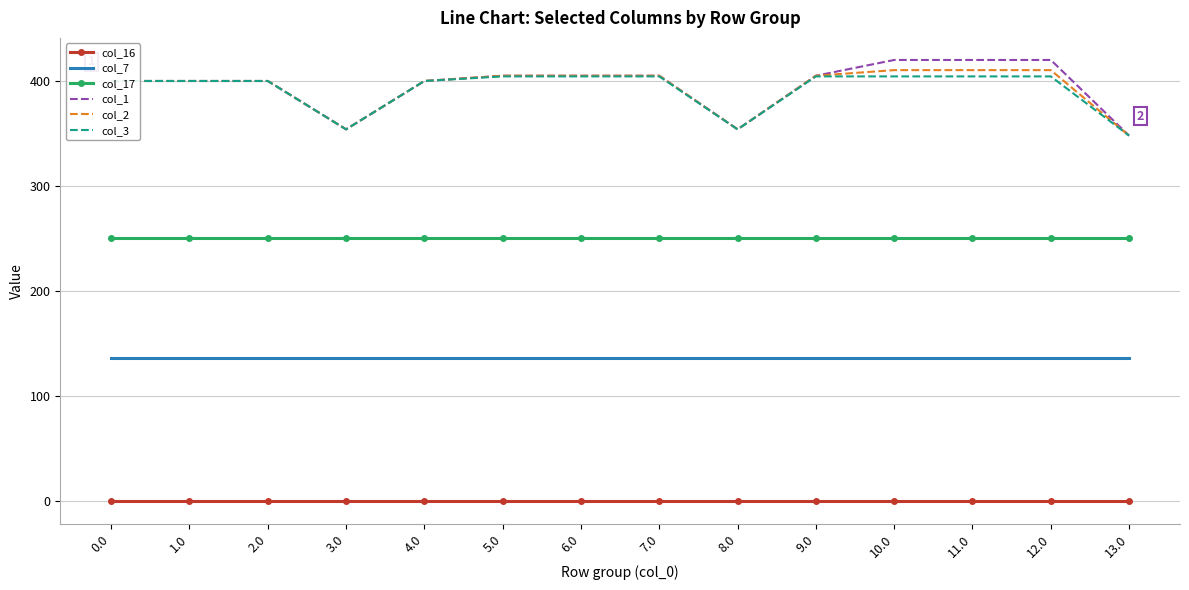

Read the col_1 value at 0.0.

400.0